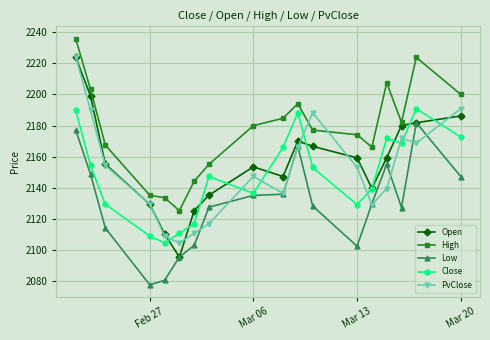

What is the minimum value for Low?

2077.4